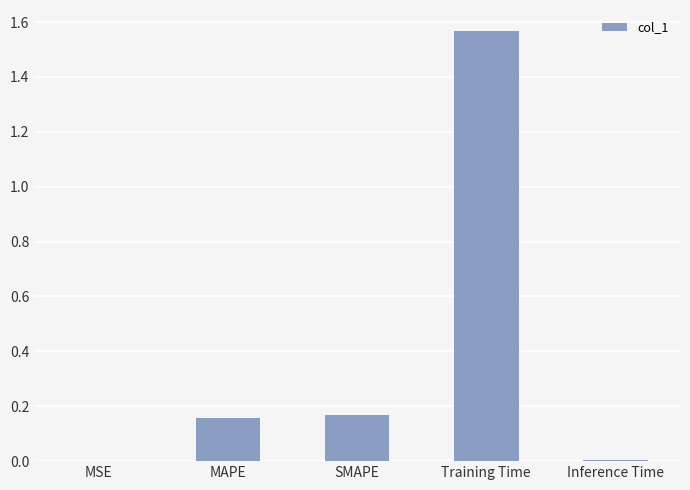

The chart shows a value of 0.0 at MSE. True or false?

True